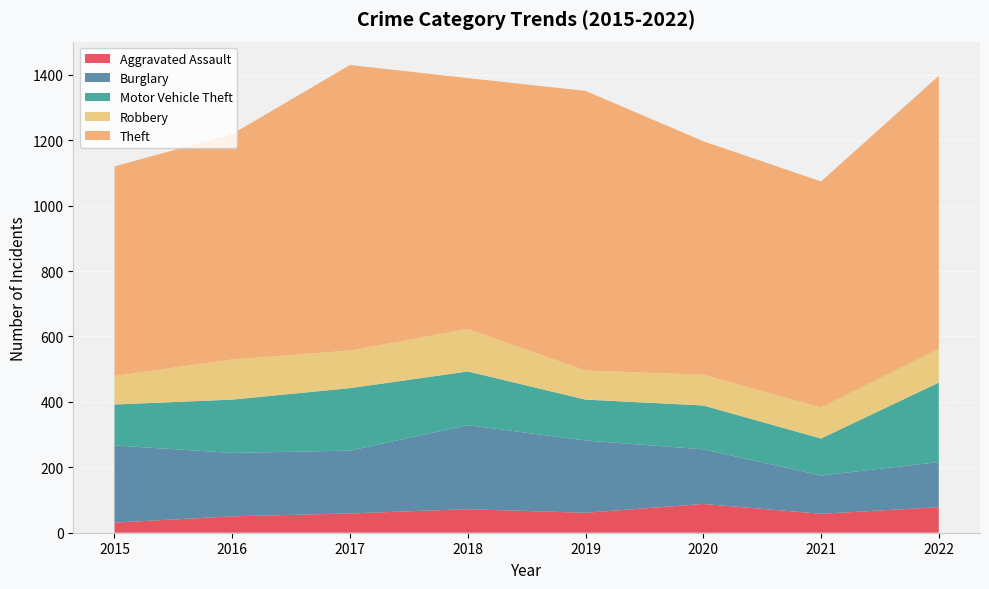

Reading left to right, extract all data points from this chart.

Aggravated Assault: 2015=31	2016=50	2017=59	2018=72	2019=61	2020=88	2021=58	2022=78
Burglary: 2015=236	2016=194	2017=192	2018=257	2019=221	2020=167	2021=117	2022=138
Motor Vehicle Theft: 2015=125	2016=163	2017=191	2018=164	2019=125	2020=134	2021=113	2022=243
Robbery: 2015=87	2016=123	2017=115	2018=130	2019=89	2020=94	2021=95	2022=103
Theft: 2015=641	2016=689	2017=873	2018=767	2019=855	2020=714	2021=691	2022=835